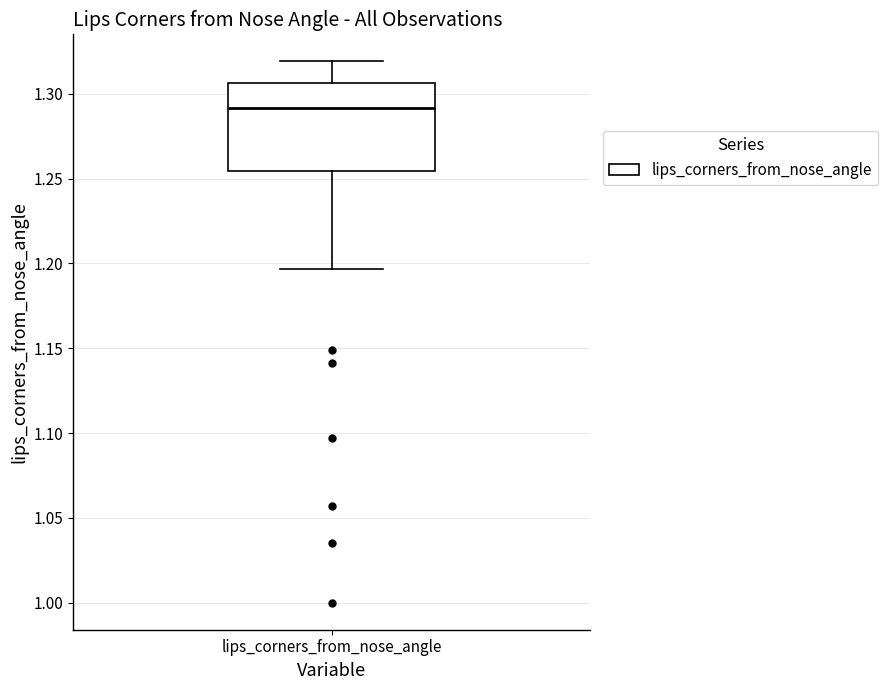

Where is the upper edge of the box for lips_corners_from_nose_angle on the y-axis? The values are not printed on the chart, so give them approximately, as read against the axis.

1.305